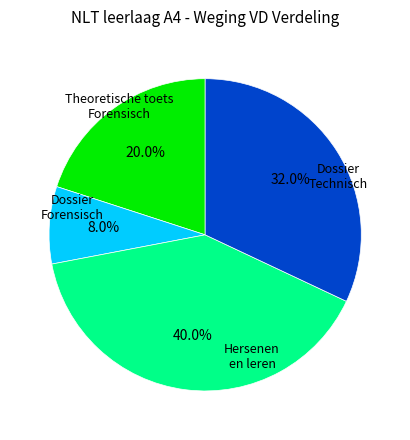

Does any single category account for the majority?

No